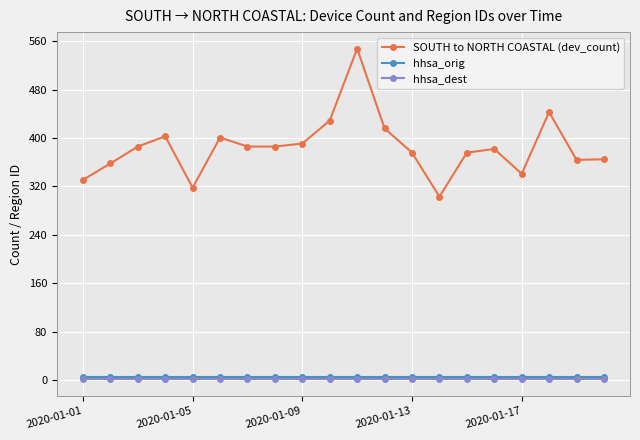

What is the highest value of the SOUTH to NORTH COASTAL (dev_count) series?

548